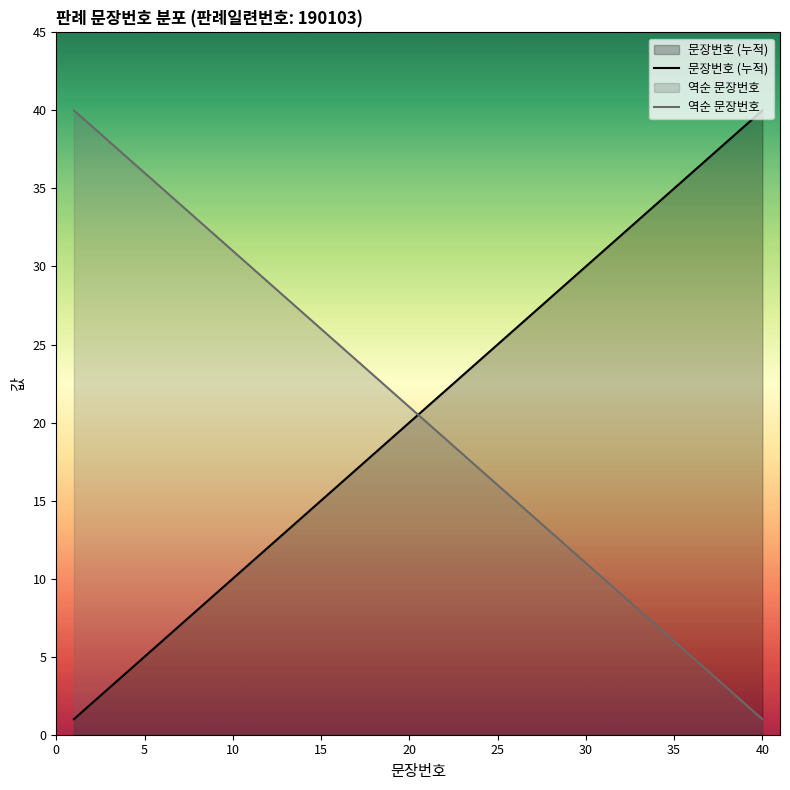

At 30, list the series in order from smallest to largest.

역순 문장번호, 문장번호 (누적)